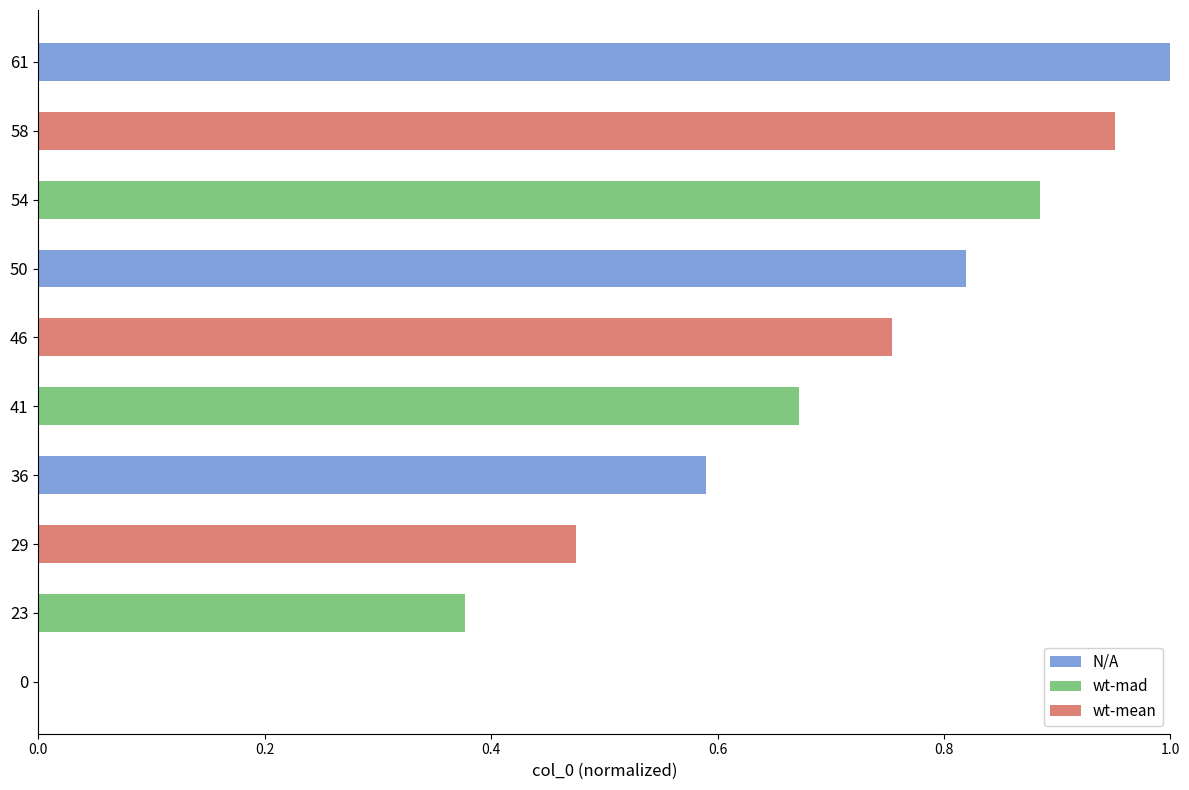

Is it true that N/A equals 0.6 at 36?

True